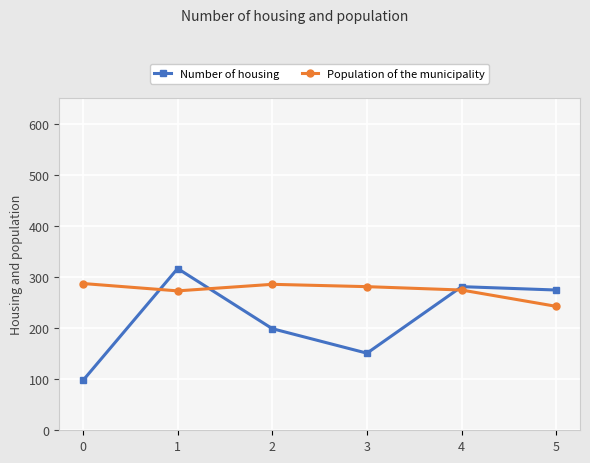

What is the greatest value displayed?

316.5